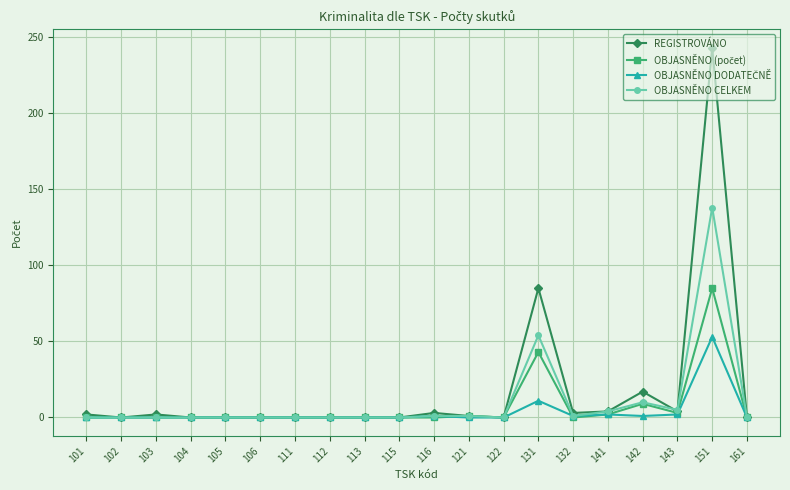

Which series has the largest range (max minus min)?

REGISTROVÁNO